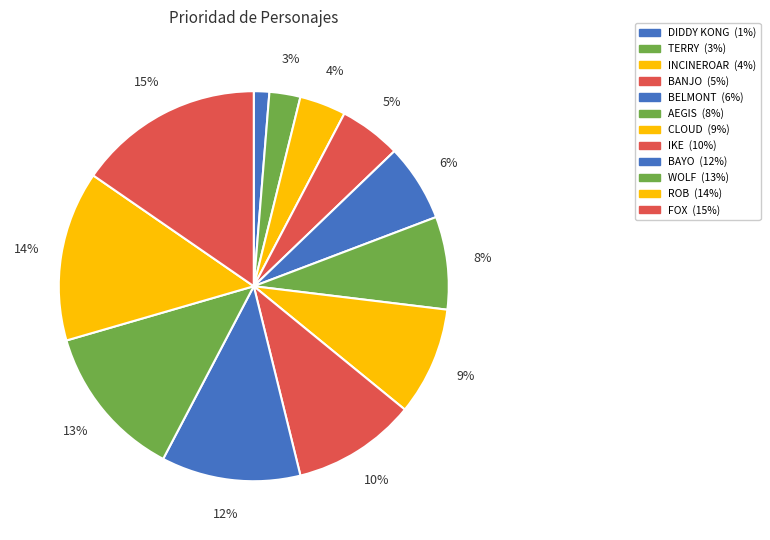

How many segments does this pie chart have?

12